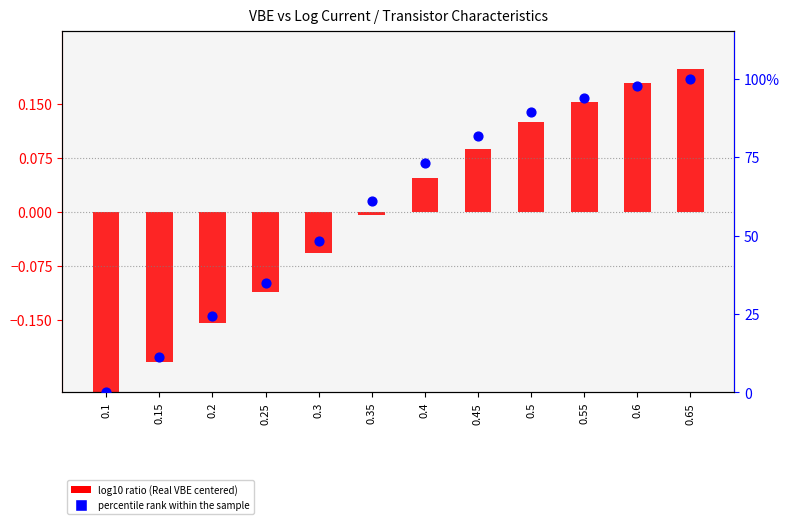

Which series has the widest spread of Y values?

percentile rank within the sample